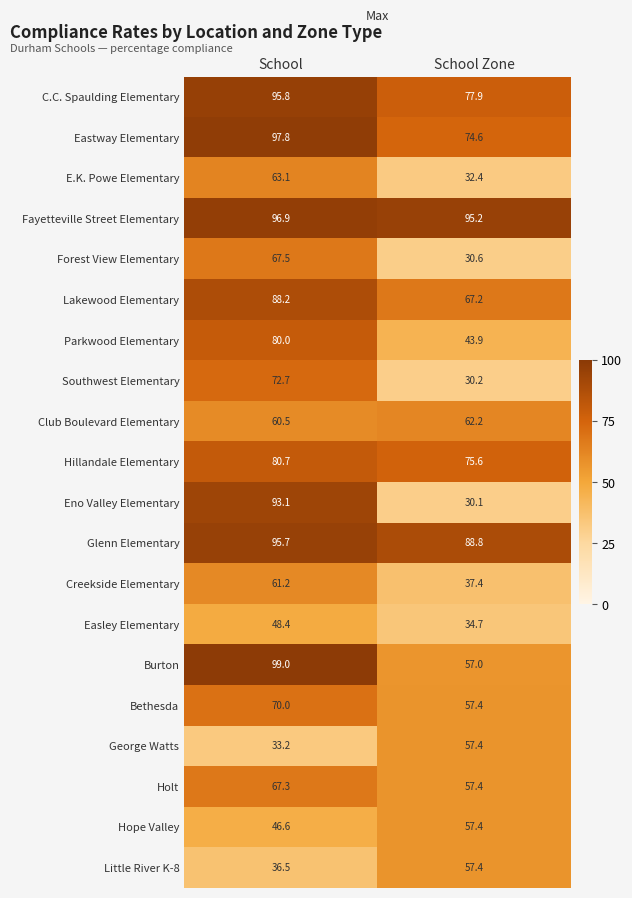

Count the number of categories in the chart.

2